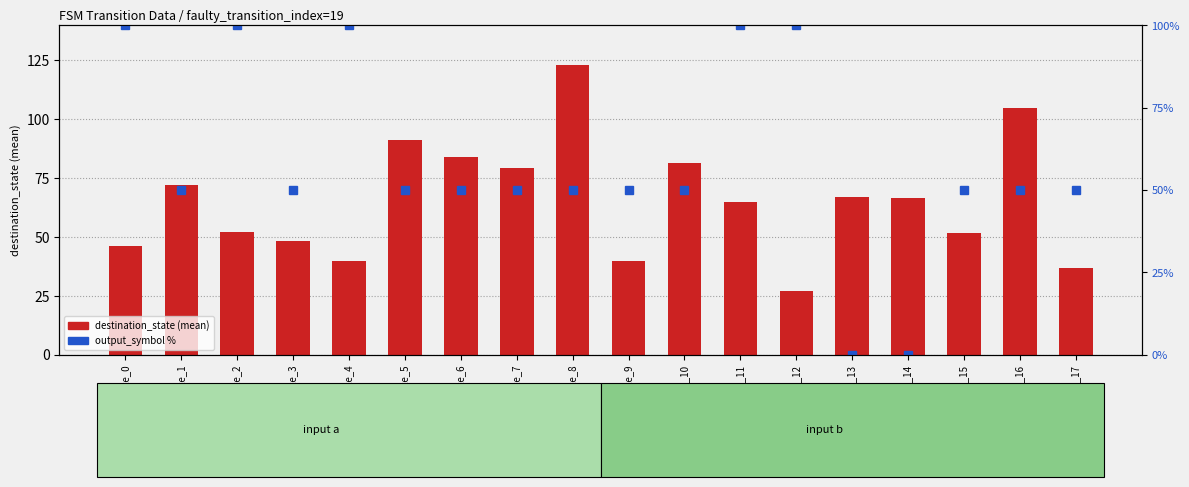

How many values in the destination_state (mean) series exceed 66?

9